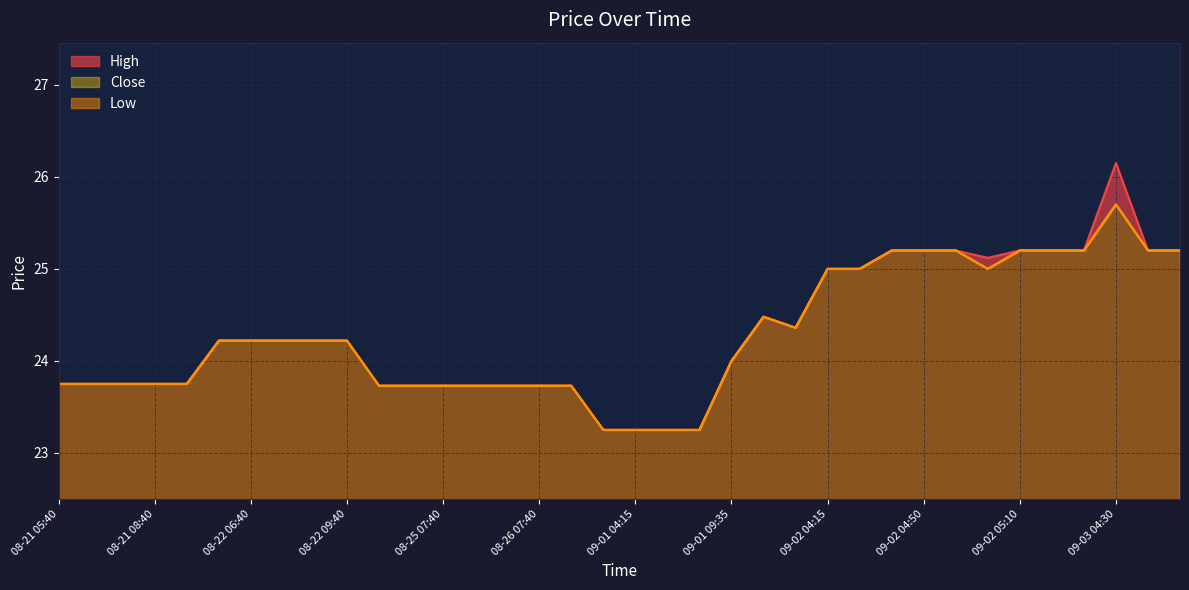

What is the total value across all series at 08-25 07:40?

71.2